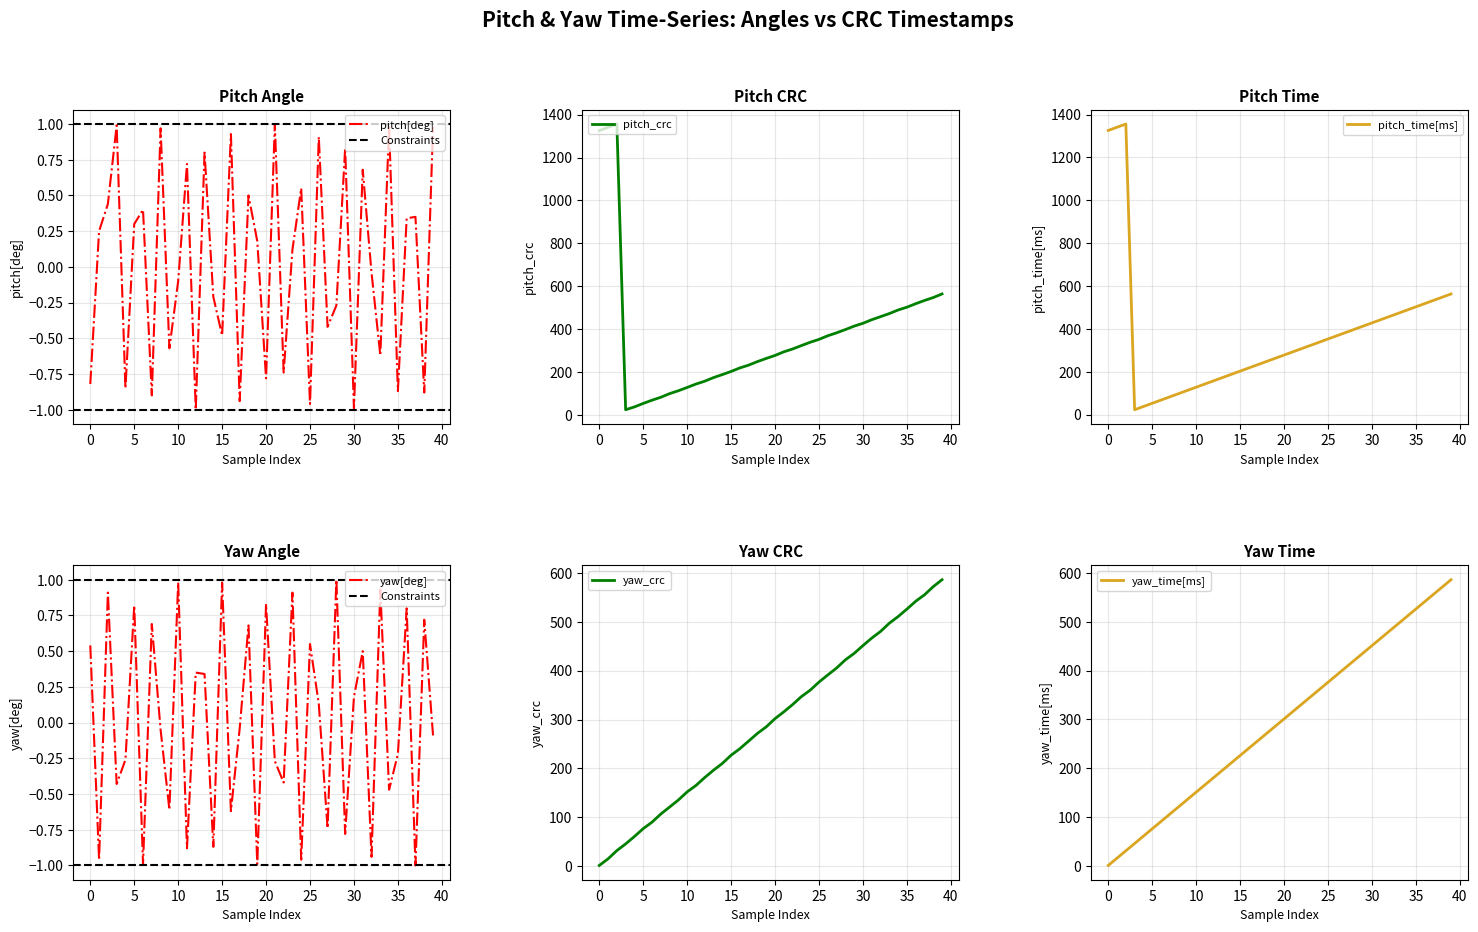

What is the spread (max minus min) of values at 13?

196.0